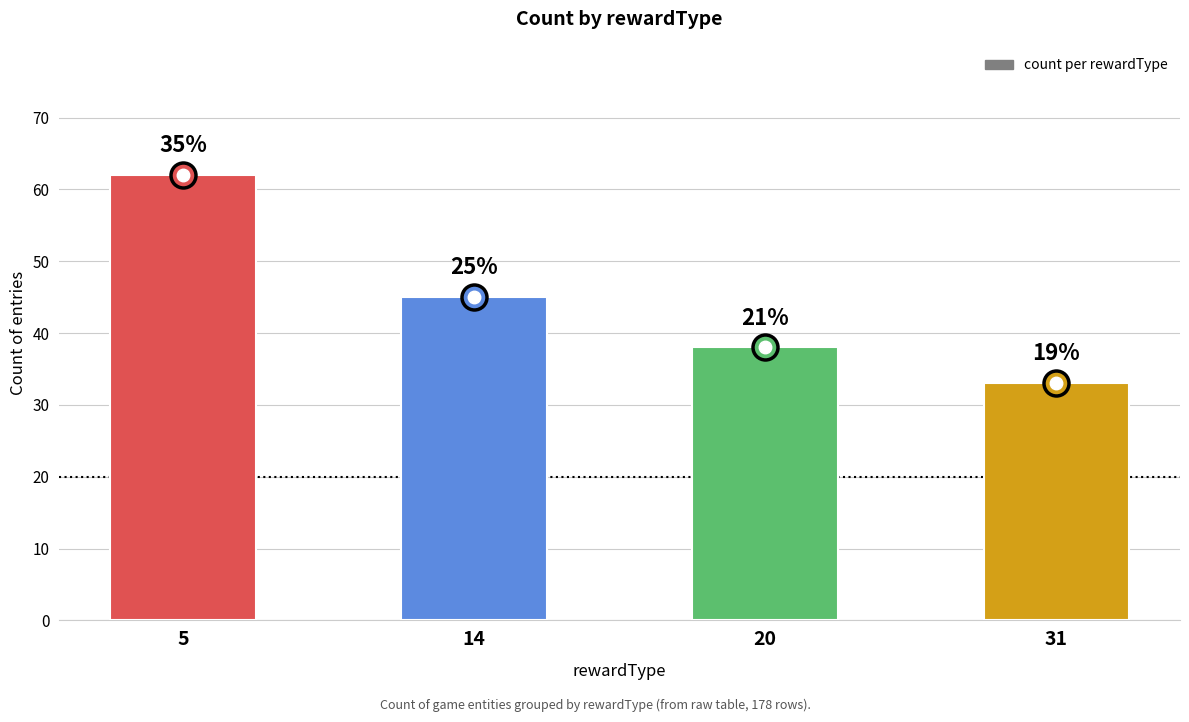

List the labels in order of value, largest first.

5, 14, 20, 31